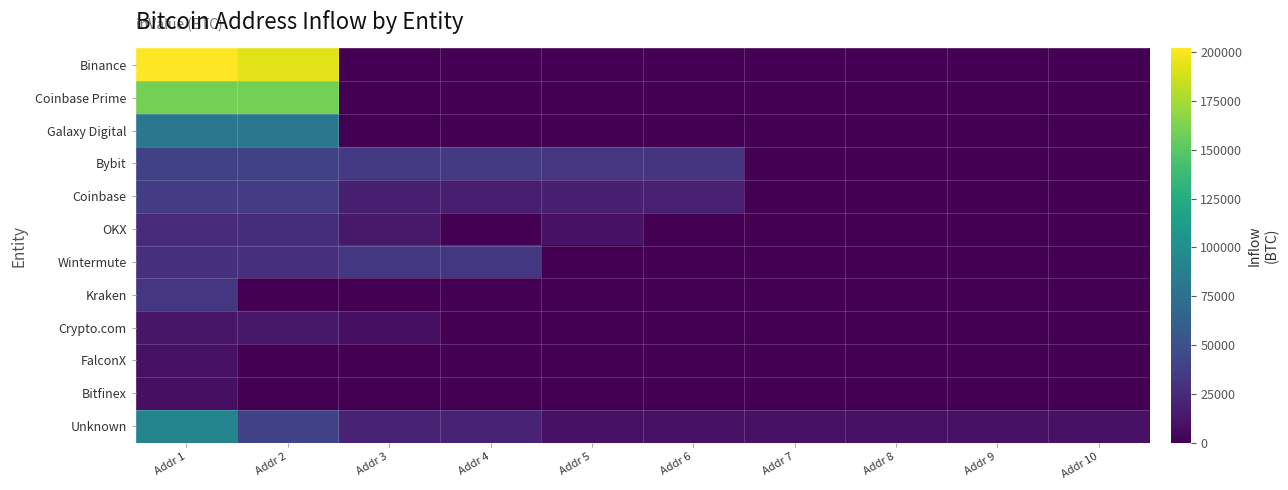

What is the difference between the highest and lowest values at Addr 4?

34305.4